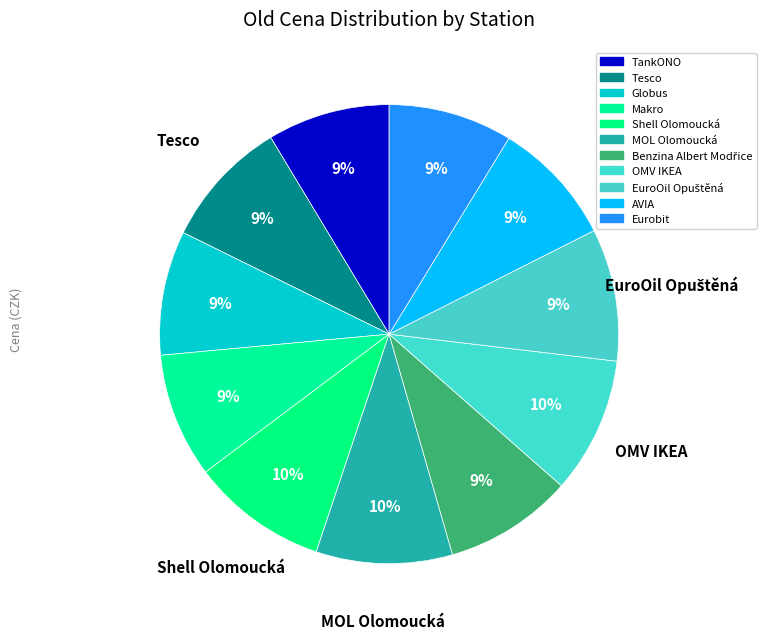

Which slice is the largest?

Shell Olomoucká